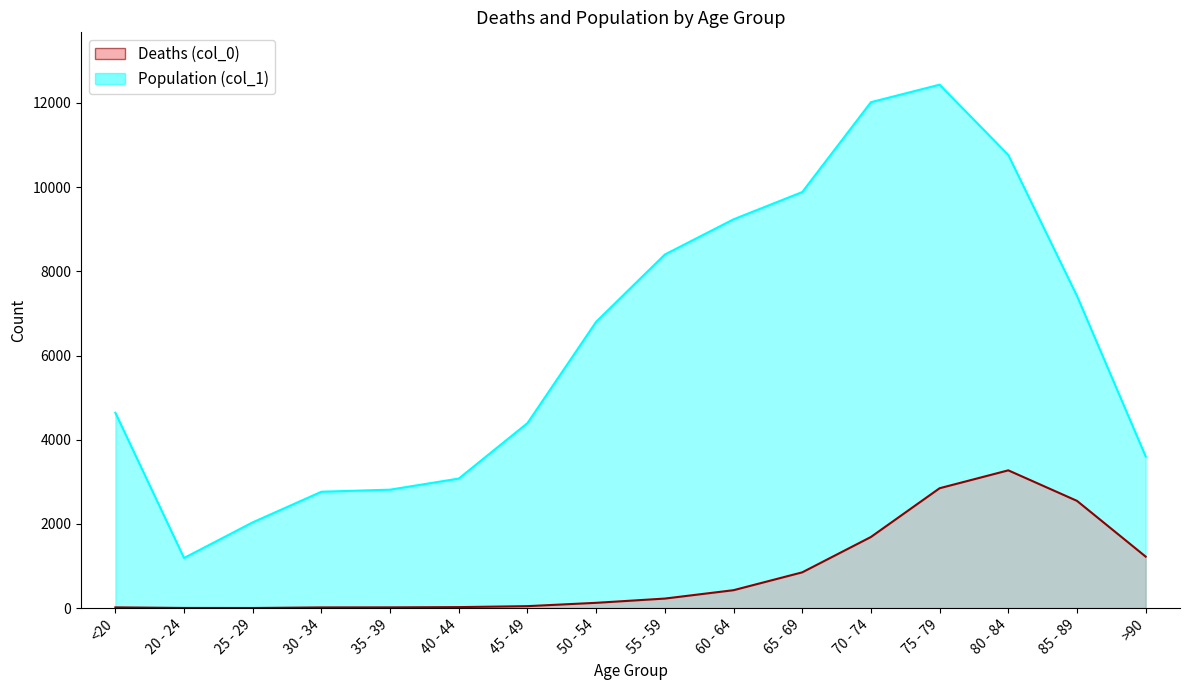

How many distinct data groups are displayed?

2